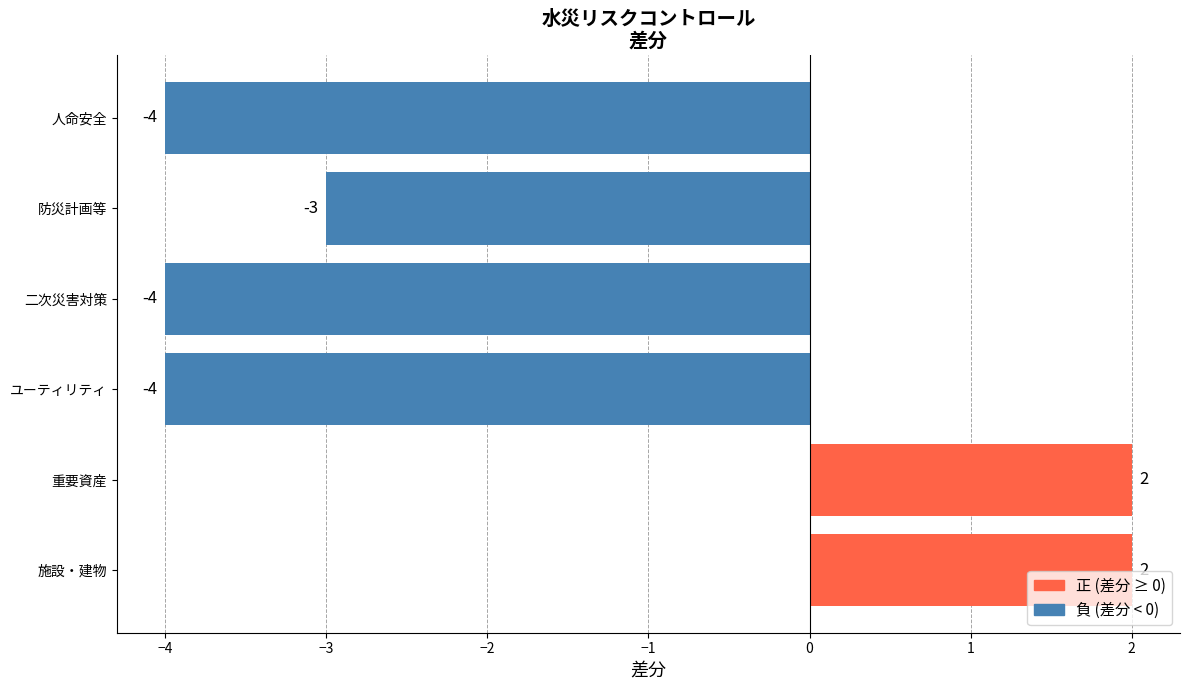

The chart shows a value of 2 at 重要資産. True or false?

True